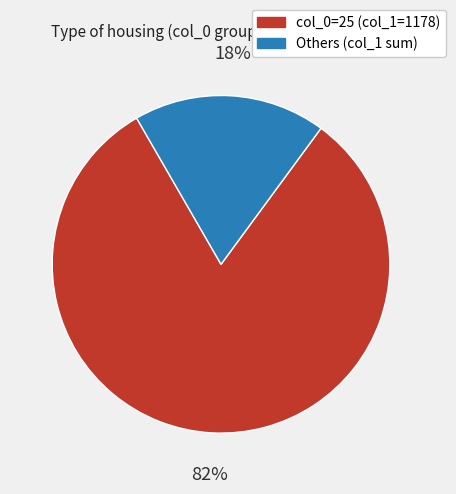

To the nearest percent, what percentage of the pie is Others (col_1 sum)?

18%